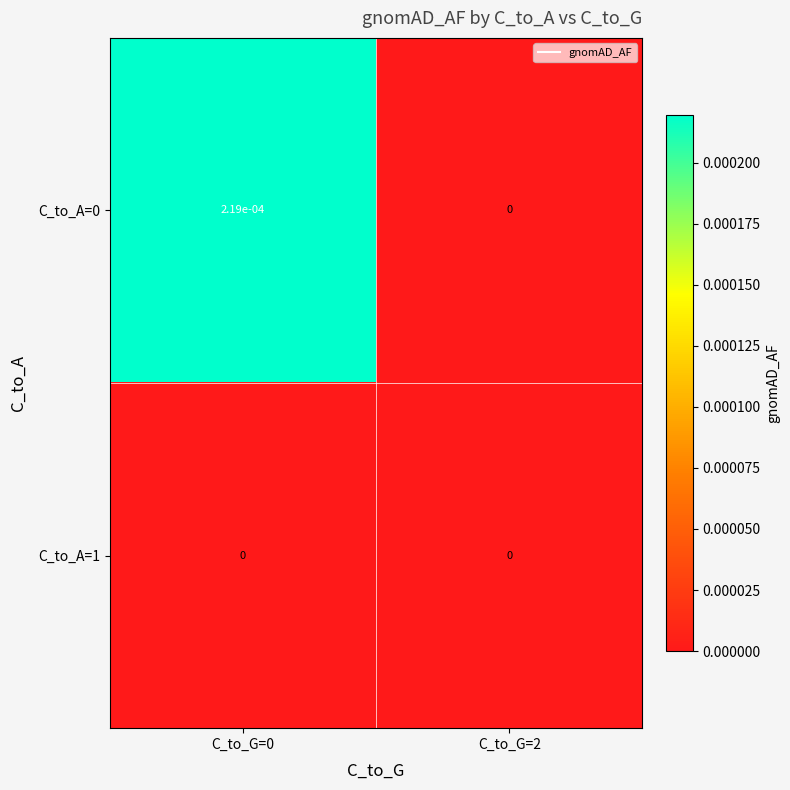

Count the number of data series in this chart.

2